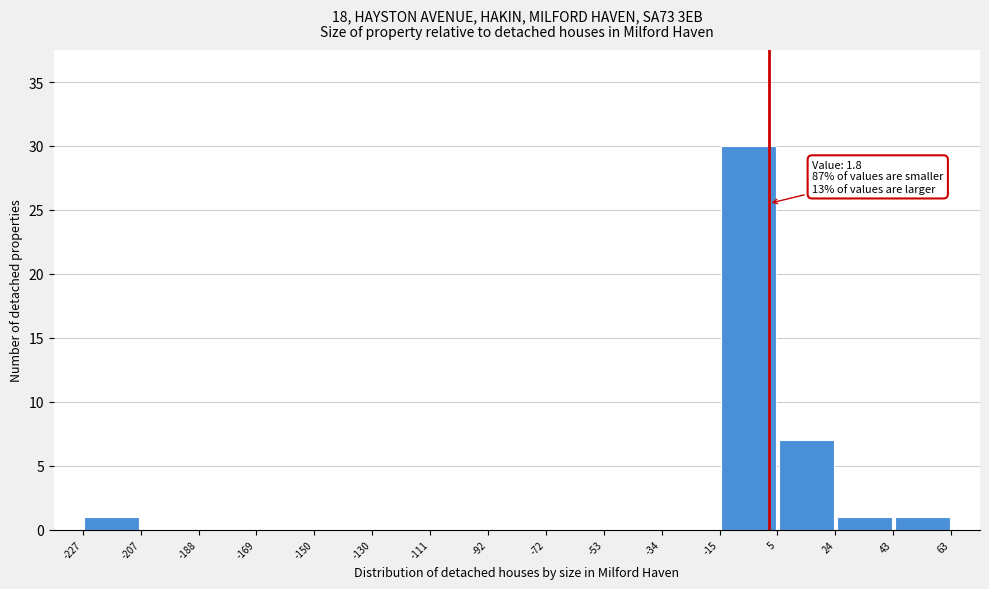

Over which range of the x-axis is the bar tallest?

-15 to 5